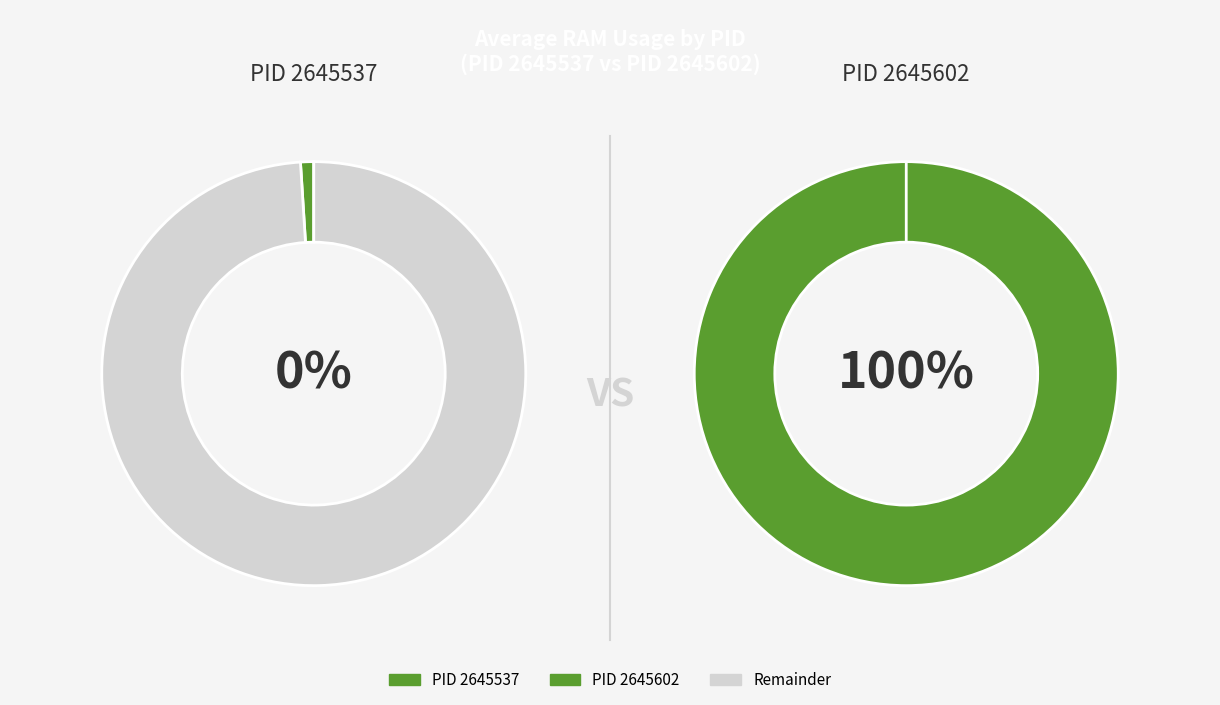

Which category has the biggest portion of the pie?

2645602